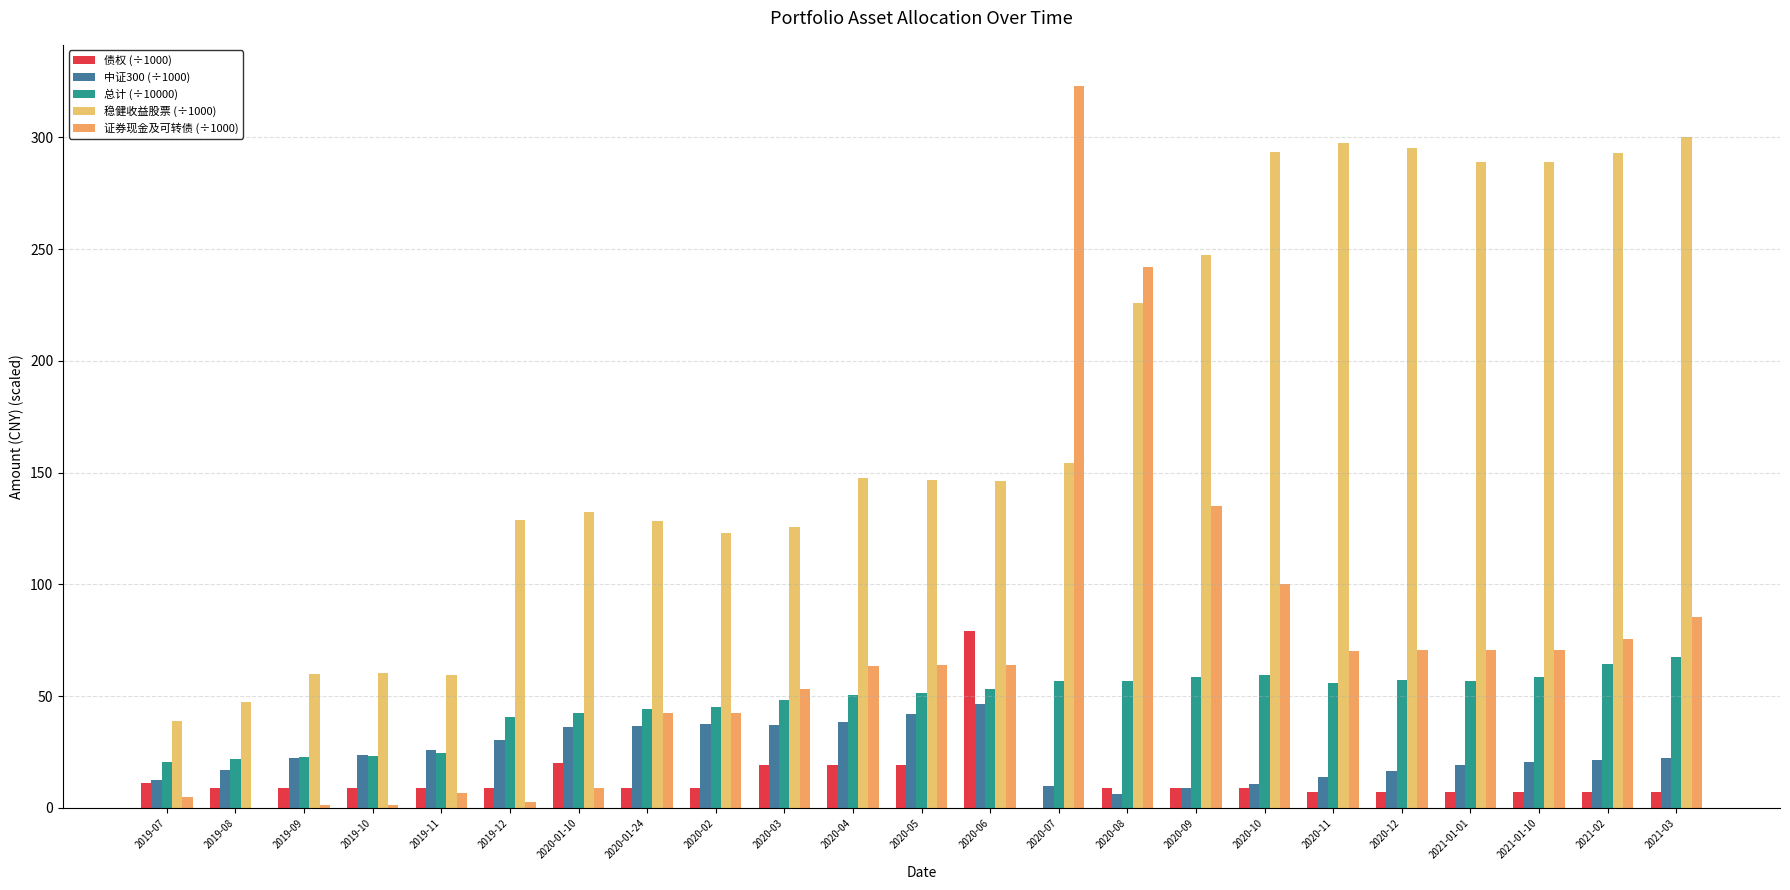

Reading left to right, extract all data points from this chart.

债权 (÷1000): 11.0	9.0	9.0	9.0	9.0	9.0	20.0	9.0	9.0	19.0	19.0	19.0	79.0	-41.0	9.0	9.0	9.0	7.0	7.0	7.0	7.0	7.0	7.0
中证300 (÷1000): 12.3	17.0	22.2	23.9	25.7	30.5	36.1	36.5	37.3	37.3	38.4	42.2	46.4	9.6	6.3	8.8	10.8	14.0	16.7	19.0	20.4	21.7	22.5
总计 (÷10000): 20.3	21.9	22.9	23.3	24.4	40.9	42.3	44.1	45.4	48.2	50.4	51.2	53.2	56.9	56.7	58.7	59.5	56.0	57.2	56.8	58.5	64.4	67.6
稳健收益股票 (÷1000): 39.0	47.6	60.0	60.4	59.4	128.8	132.5	128.5	122.9	125.7	147.6	146.5	146.2	154.5	226.1	247.2	293.5	297.3	295.4	289.0	289.0	292.8	299.9
证券现金及可转债 (÷1000): 5.1	0.0	1.2	1.2	6.5	2.9	9.0	42.4	42.7	53.3	63.4	63.8	63.8	323.2	242.2	135.0	100.3	70.4	70.6	70.8	70.8	75.7	85.6